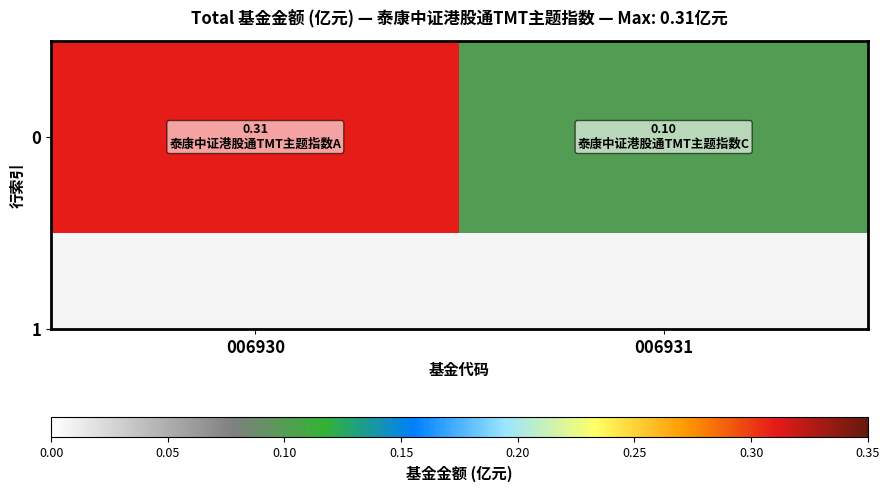

How many categories are shown in the chart?

2